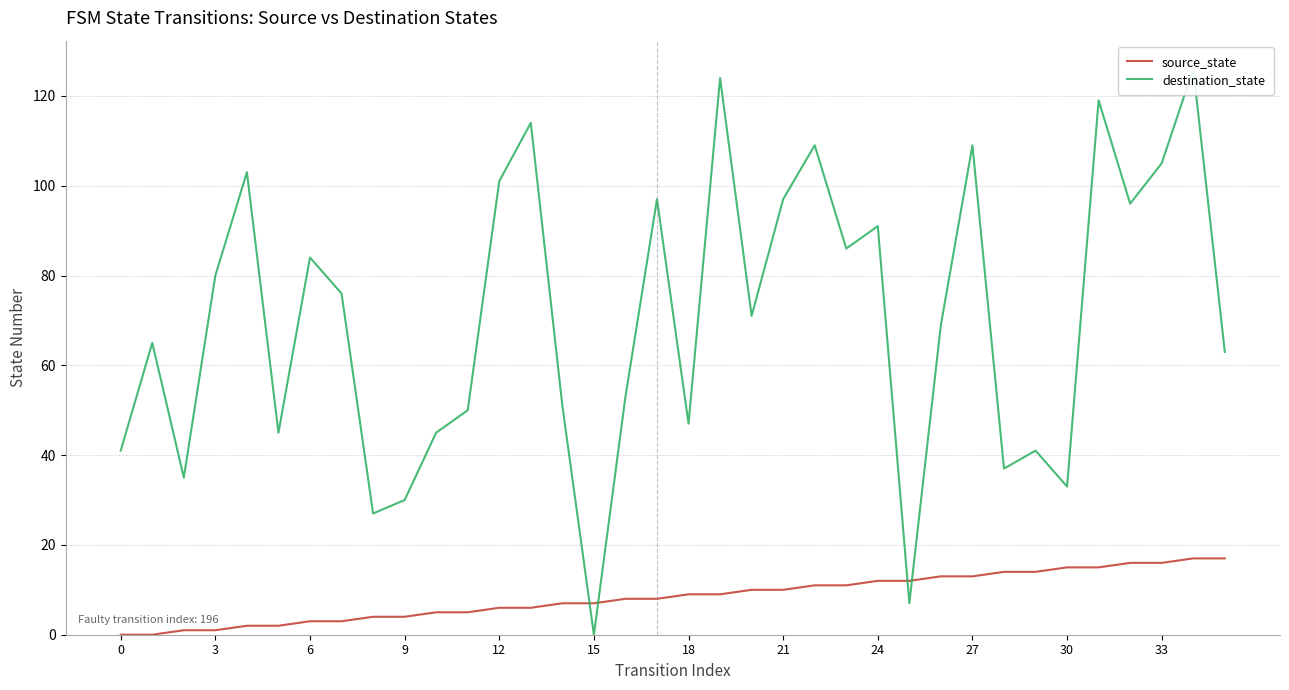

Rank the series at 12 from highest to lowest value.

destination_state, source_state